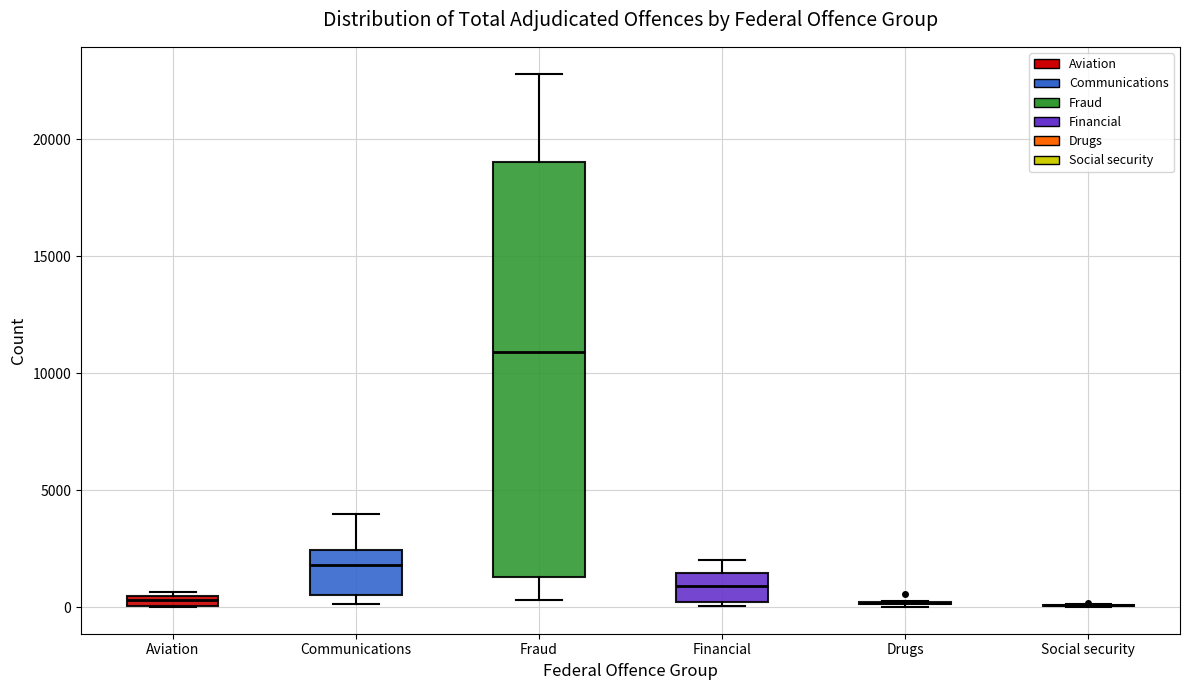

Which box is the tallest, from its lower edge to its upper edge?

Fraud